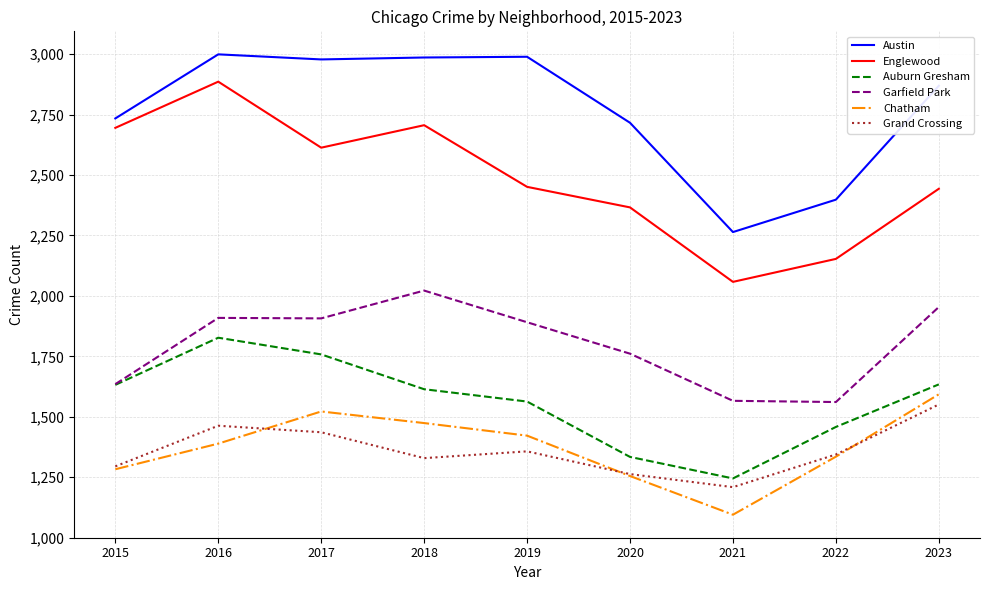

Which series changed the most between 2015 and 2017?

Garfield Park